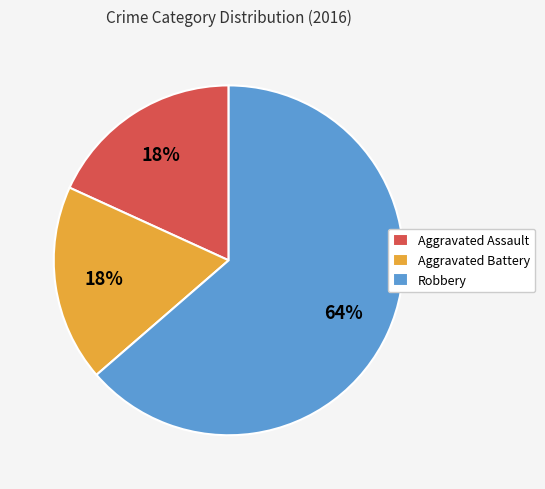

Which has a higher value, Aggravated Assault or Robbery?

Robbery